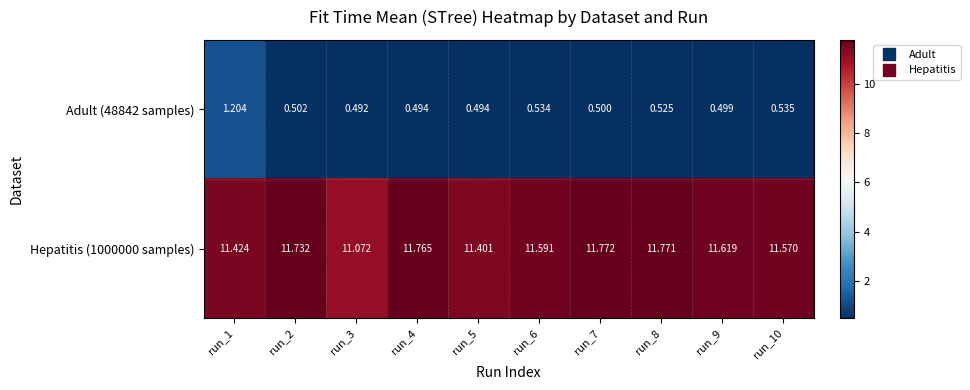

Is the value of Adult (48842 samples) at run_3 greater than the value of Hepatitis (1000000 samples) at run_9?

No